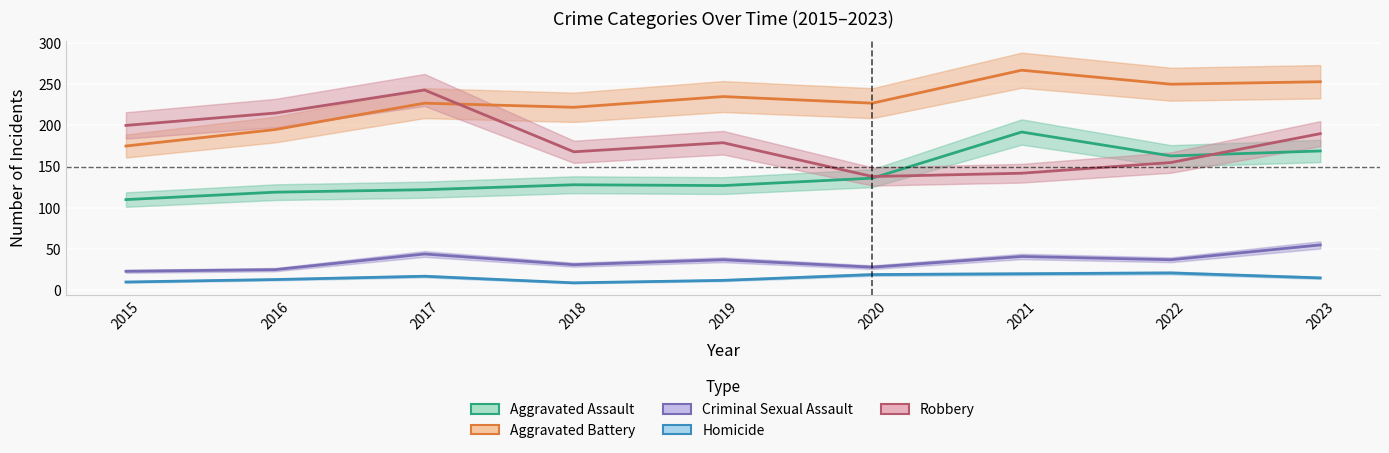

In Robbery, how many points are lower than both neighbors (excluding endpoints)?

2